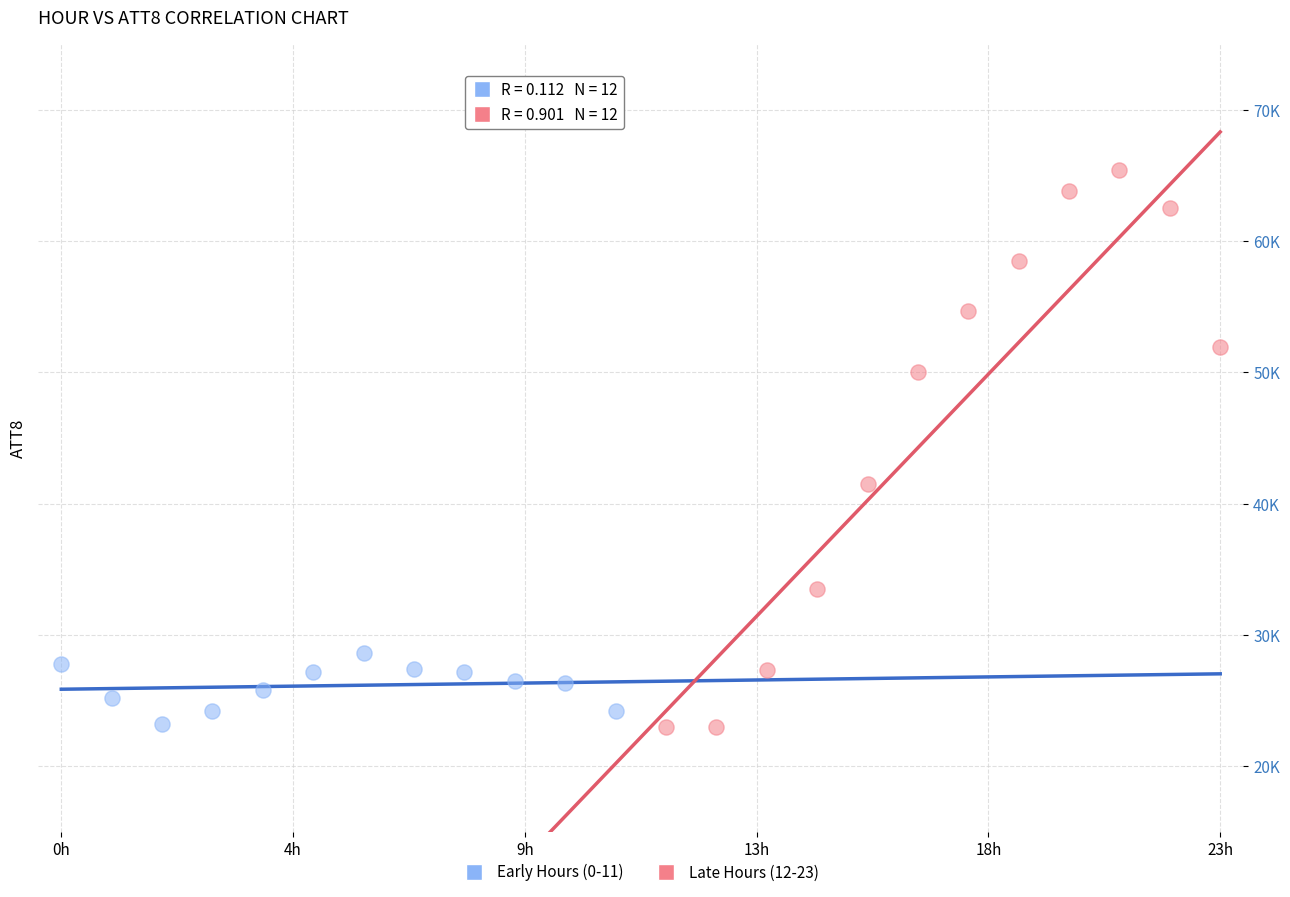

Which series reaches the maximum Y coordinate?

Late Hours (12-23)